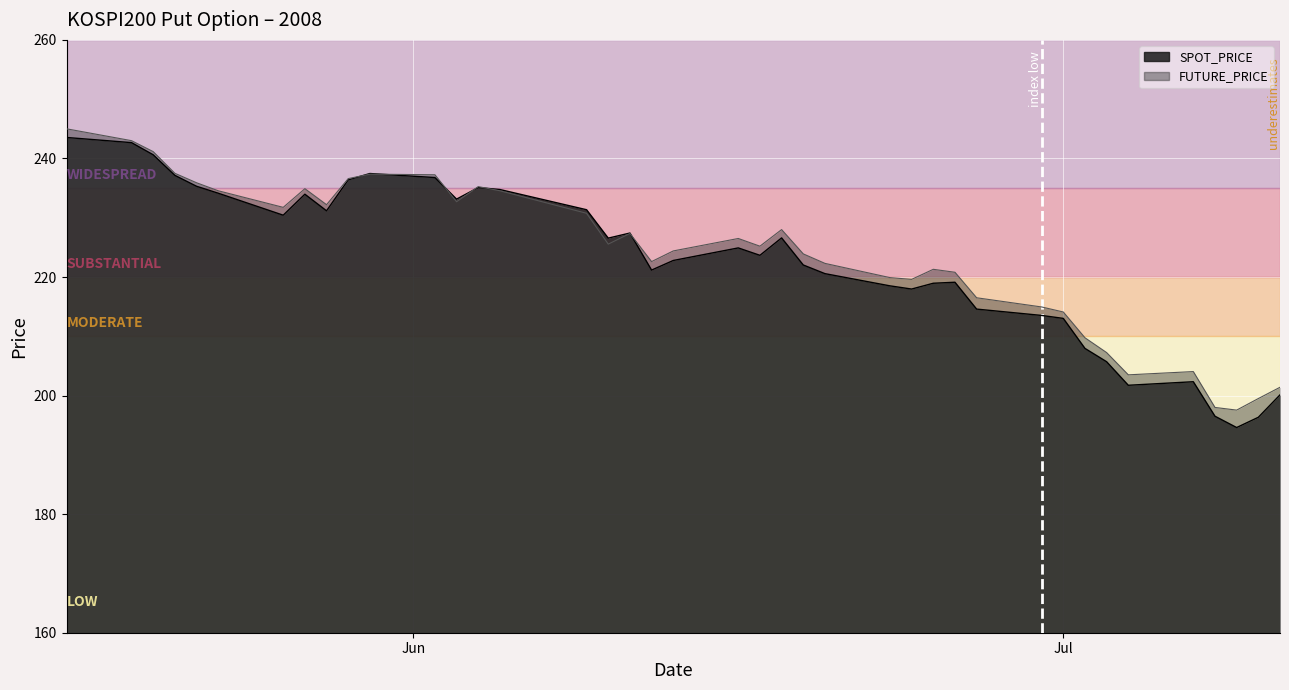

Between 2008-05-21 and 2008-06-12, which series saw the biggest shift?

SPOT_PRICE